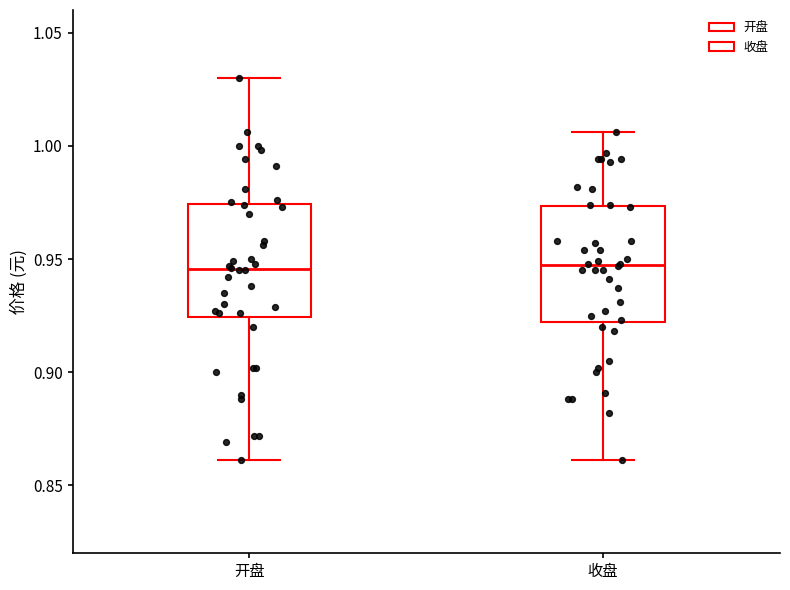

Reading left to right, read every box against the y-axis: the position of its median line, the range the box covers, and the ends of its whiskers. The values are not printed on the chart, so give them approximately, as read against the axis.

开盘: median 0.945, box 0.925 to 0.975, whiskers 0.860 to 1.030
收盘: median 0.950, box 0.920 to 0.975, whiskers 0.860 to 1.005